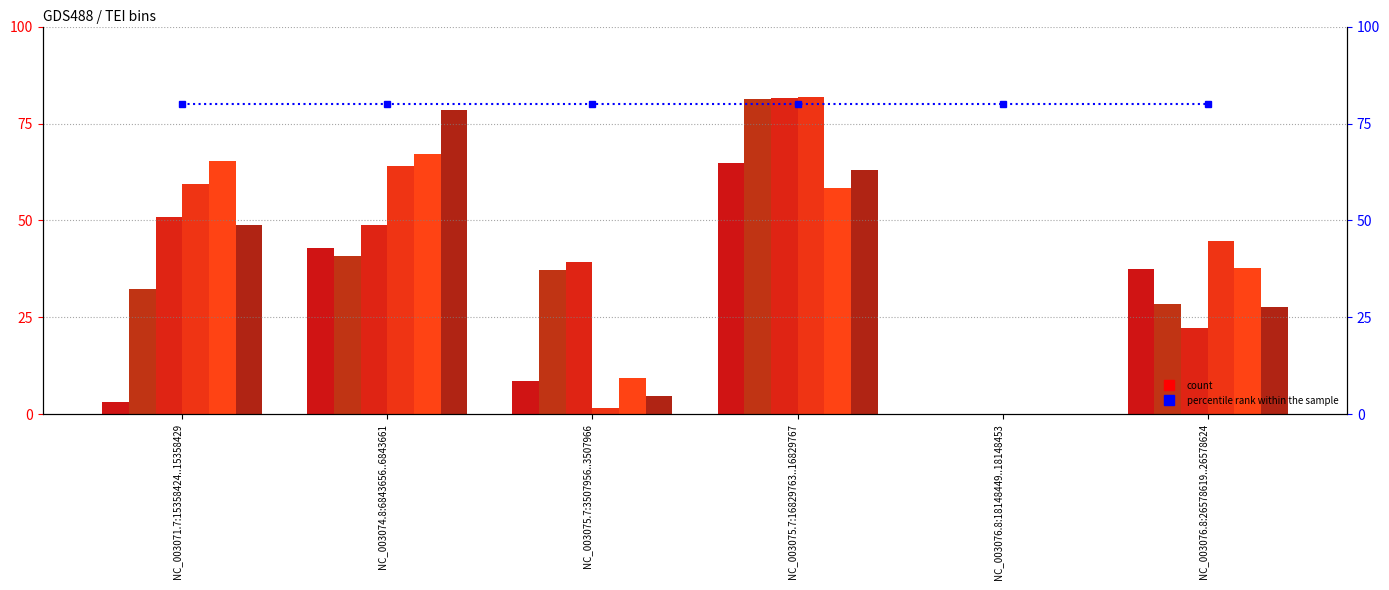

What is the spread (max minus min) of values at NC_003071.7:15358424..15358429?

62.2